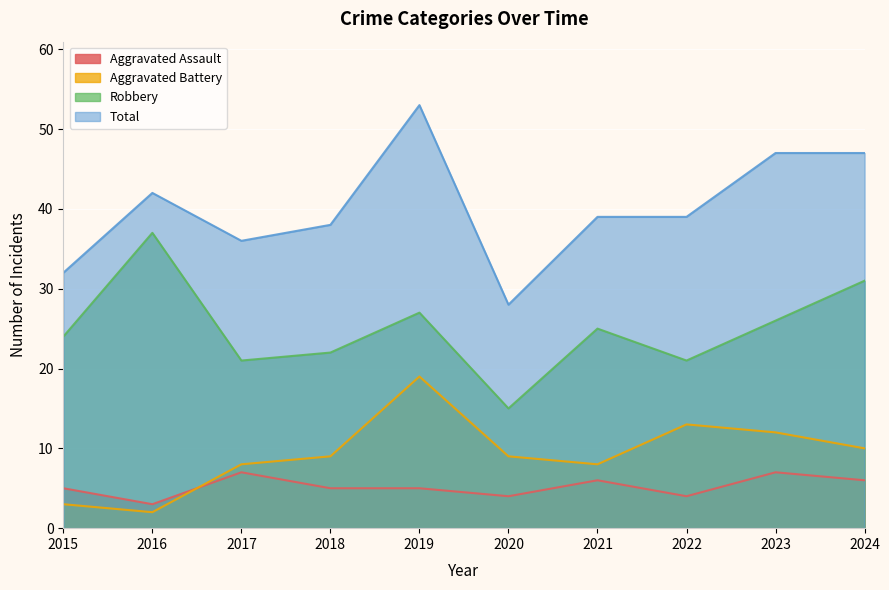

What is the spread (max minus min) of values at 2022?

35